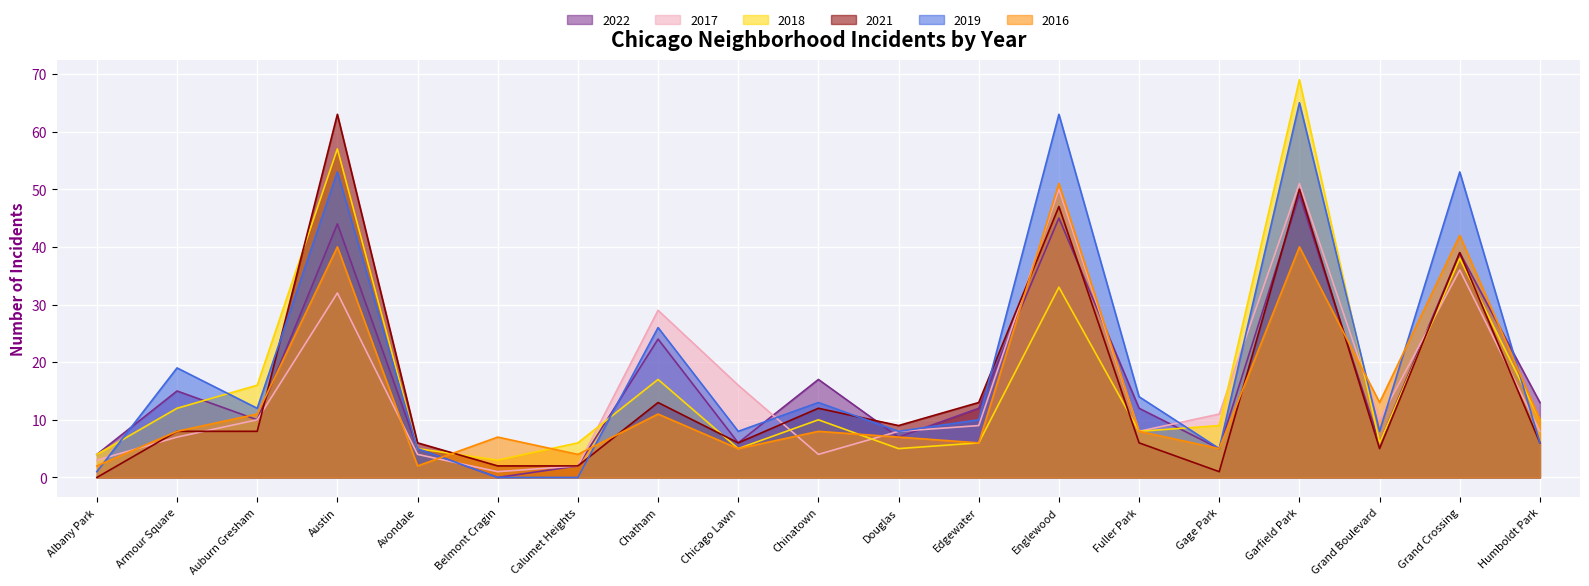

At how many categories does at least one series exceed 8?

15